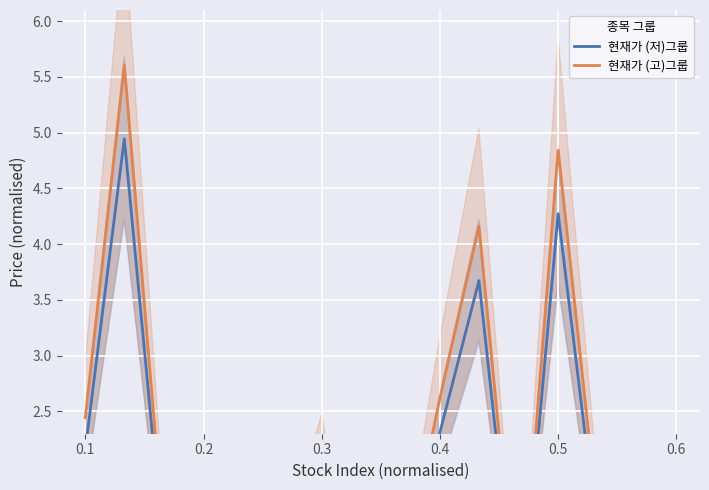

True or false: 현재가 (고)그룹 has a value of 1.7 at 0.5.

False